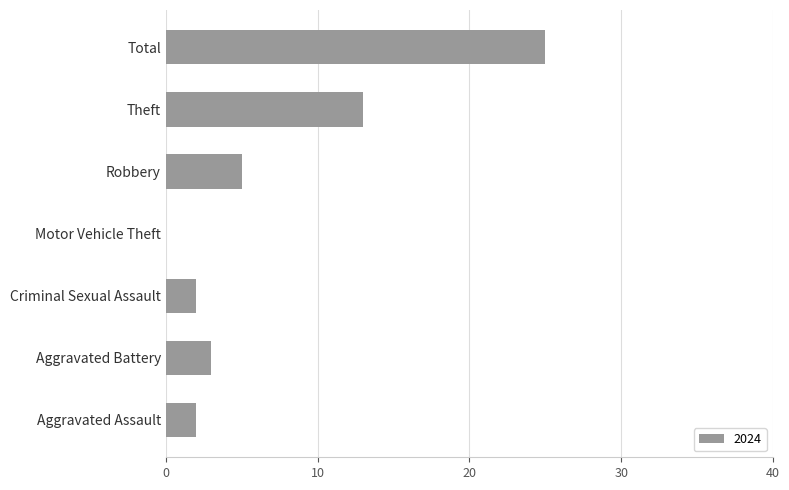

What is the greatest value displayed?

25